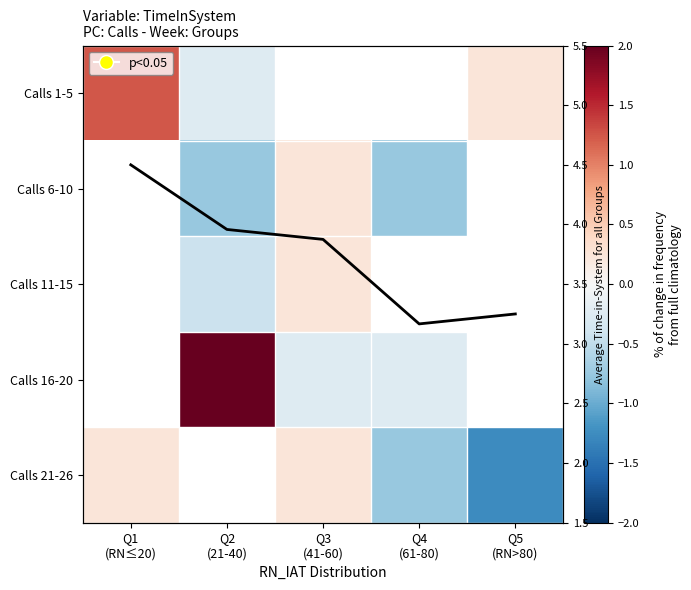

What is the maximum value shown in the chart?

4.5